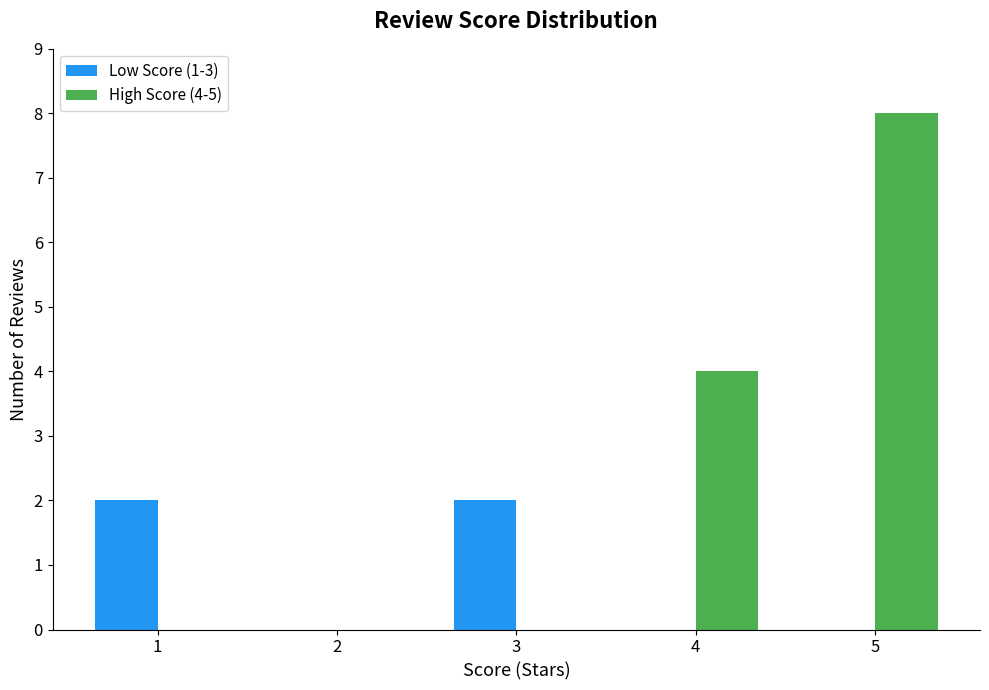

Is it true that High Score (4-5) equals 4 at 4?

True